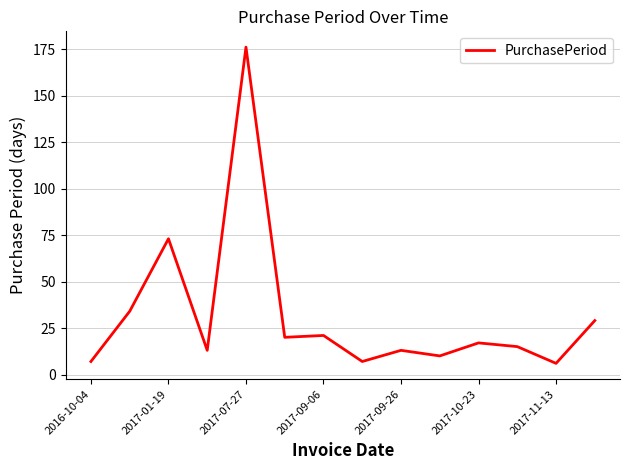

What is the maximum value shown in the chart?

176